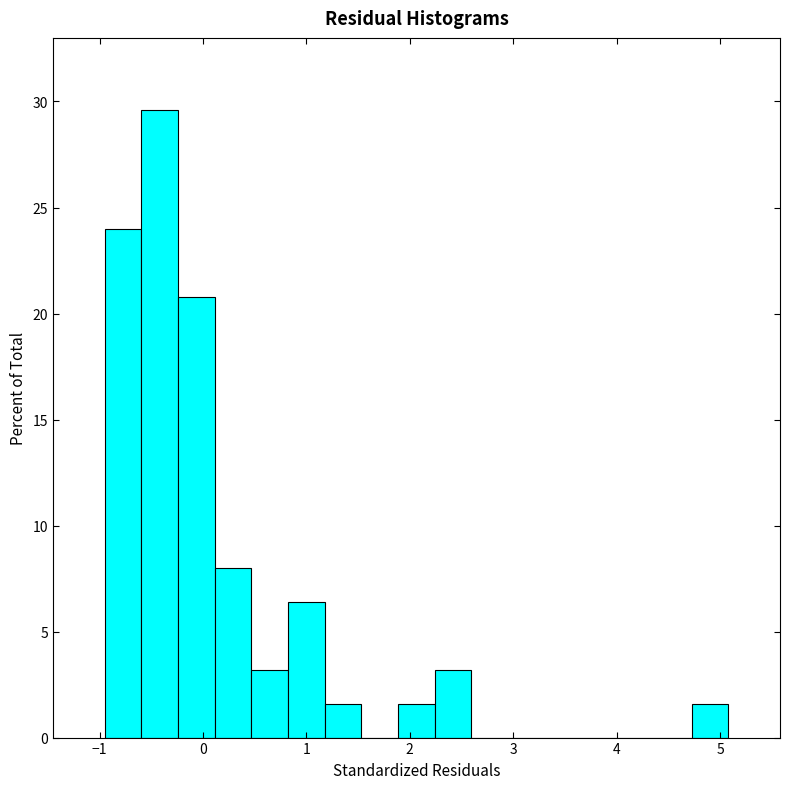

Read against the x-axis, roughly where is the centre of the tallest bar?

-0.4